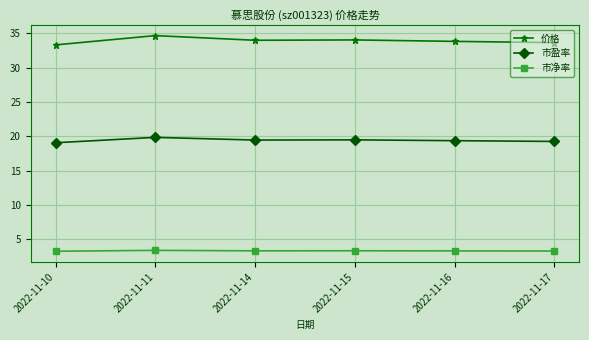

At which category is the sum across all series the highest?

2022-11-11